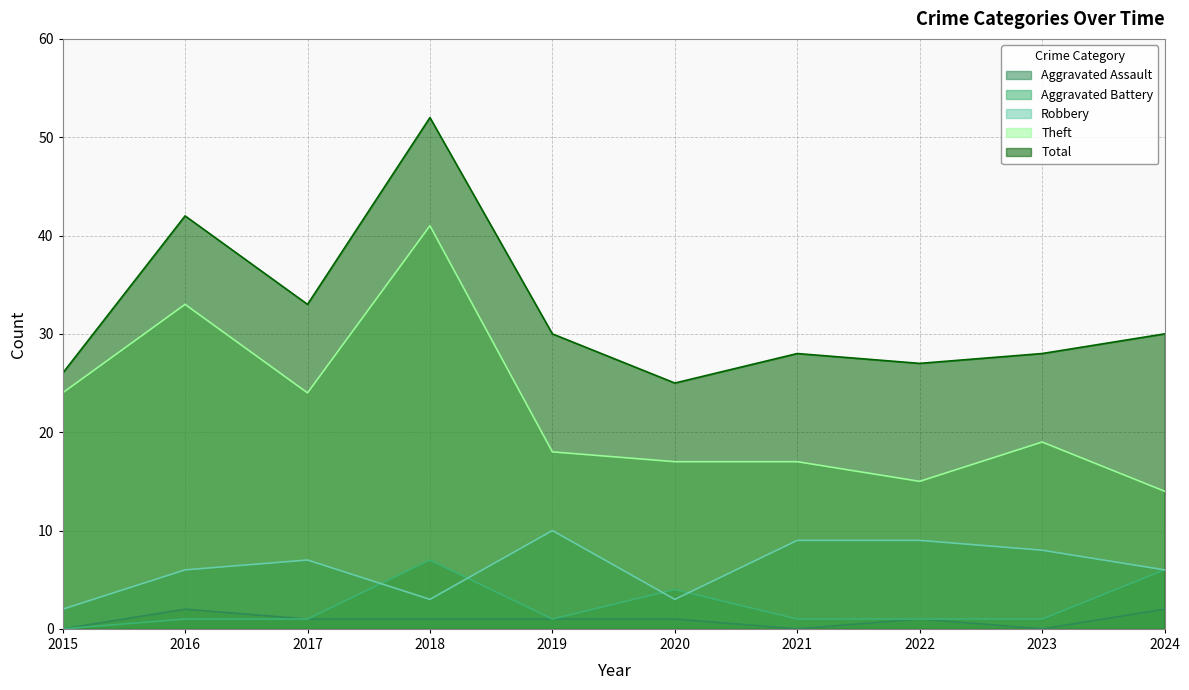

True or false: Aggravated Assault and Total intersect in this chart.

False